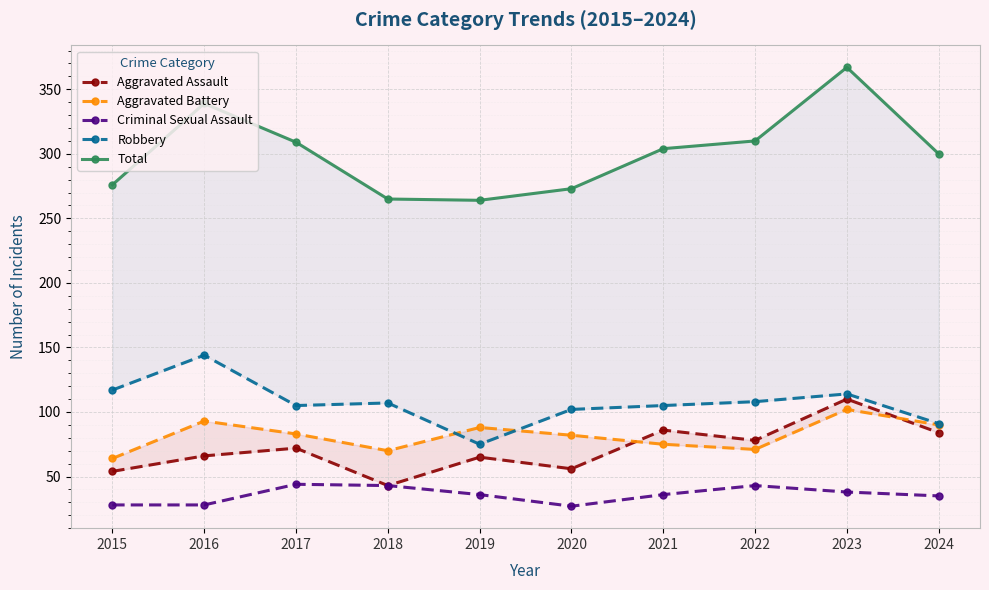

What is the value of the Aggravated Battery point at the 5th from the left?

88